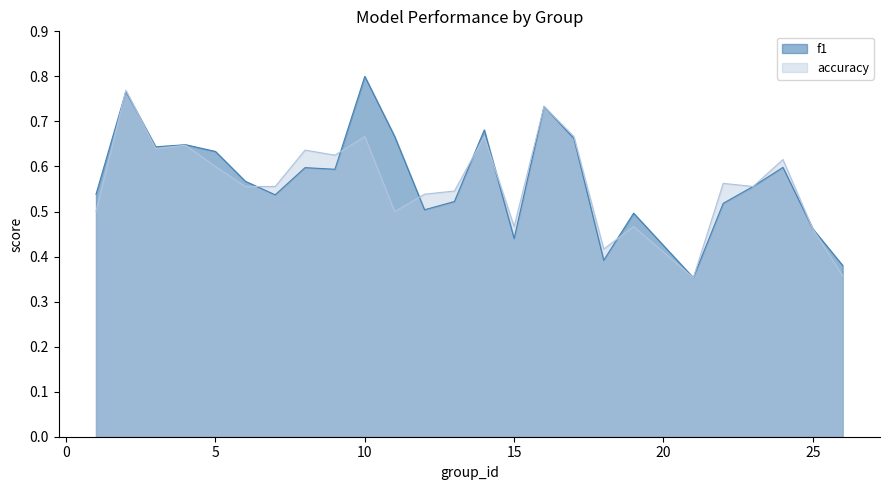

What are all the series names shown in the legend?

f1, accuracy